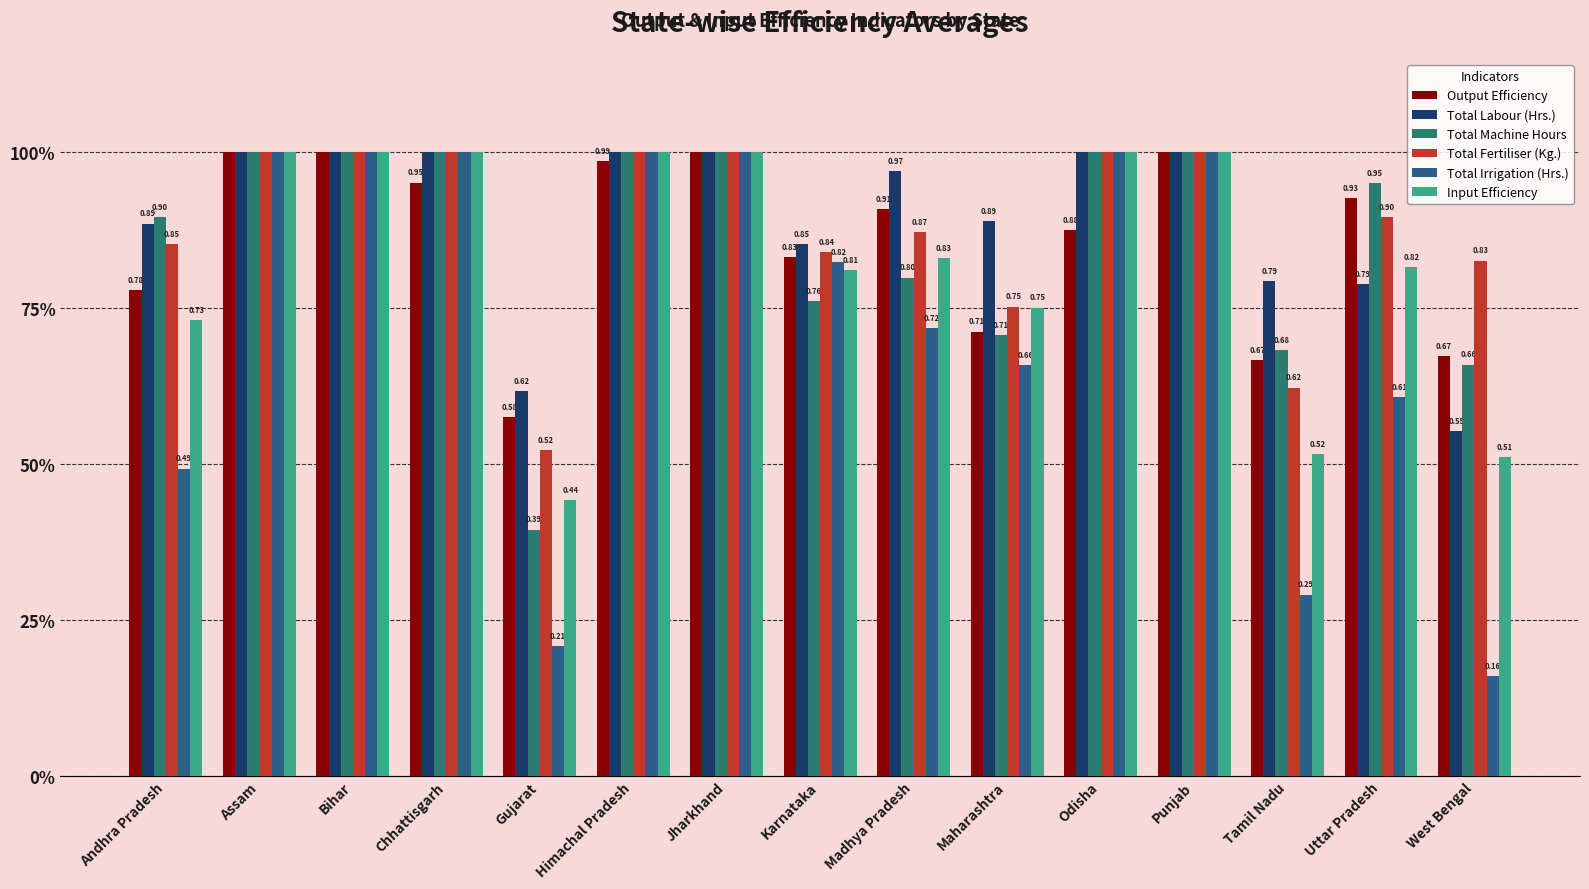

Is the value of Total Machine Hours at Punjab greater than the value of Total Labour (Hrs.) at Gujarat?

Yes